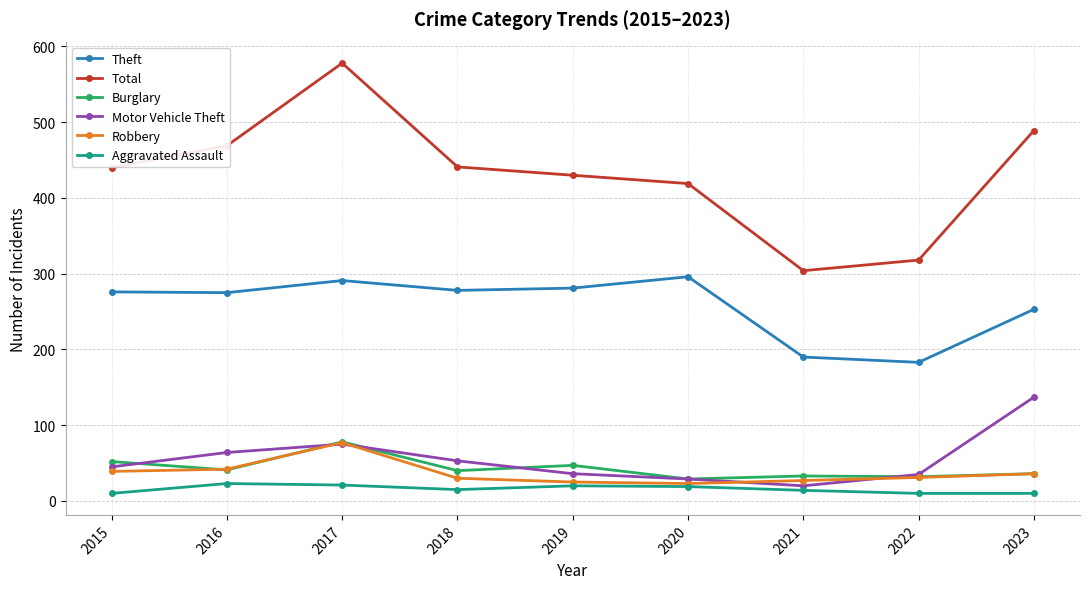

What is the spread (max minus min) of values at 2018?

426